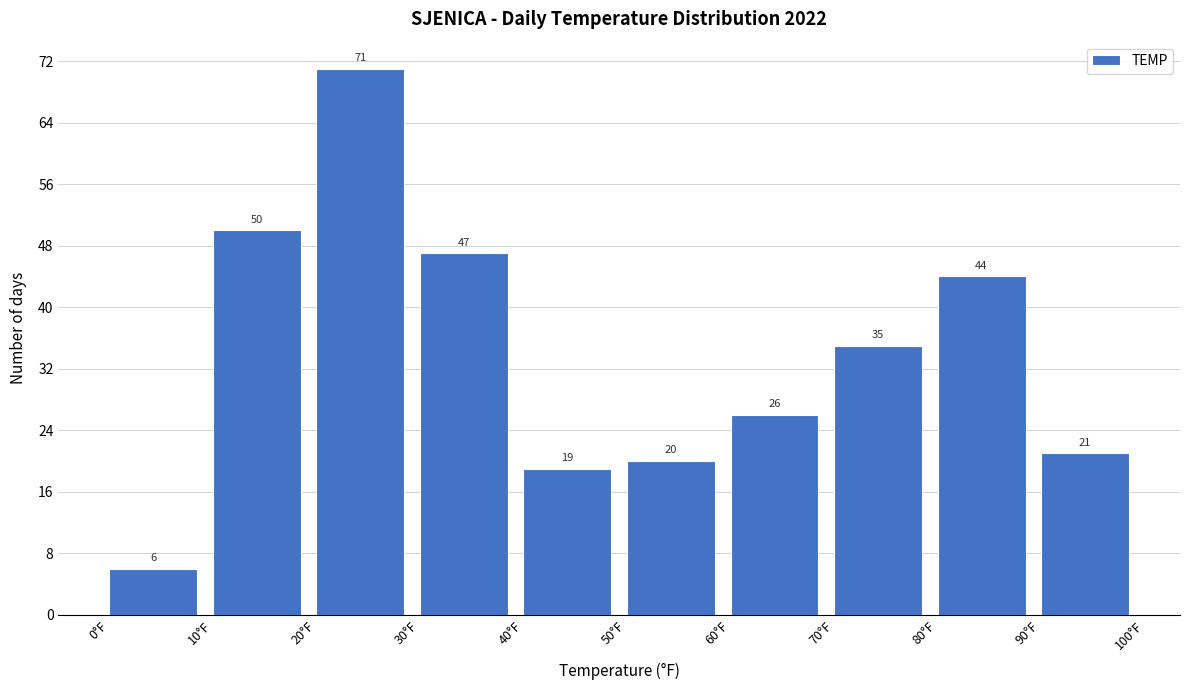

Which range on the x-axis has the tallest bar?

20 to 30